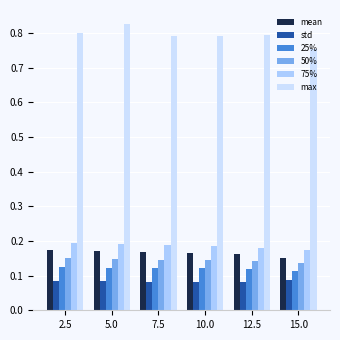

How many bars are there in total?

36